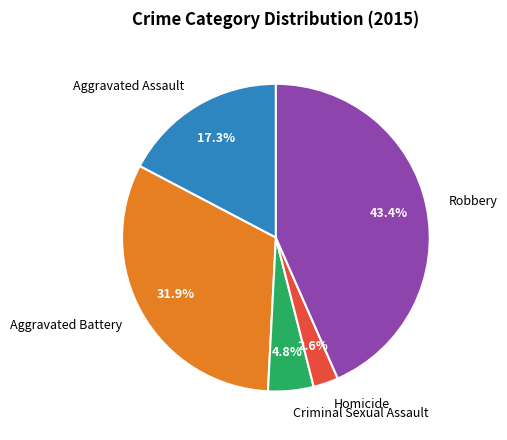

Is the sum of Robbery and Aggravated Assault greater than half?

Yes